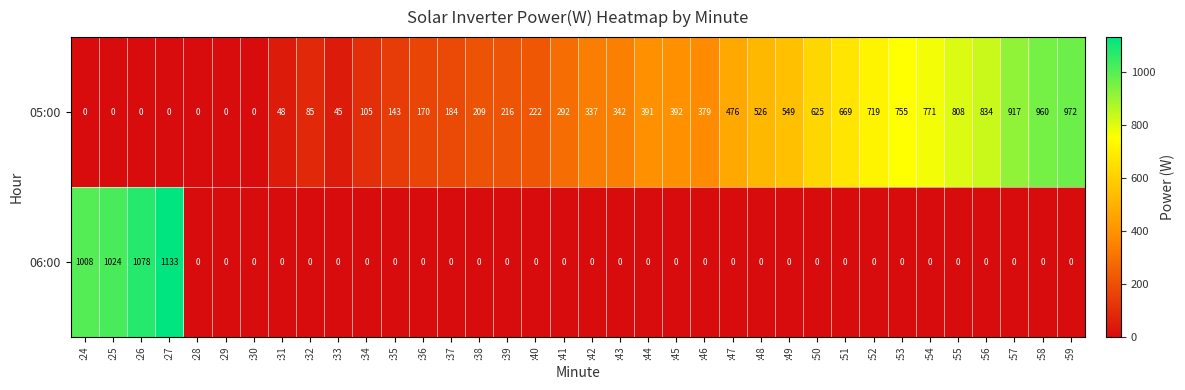

At which label is 06:00 closest to 566?

:24